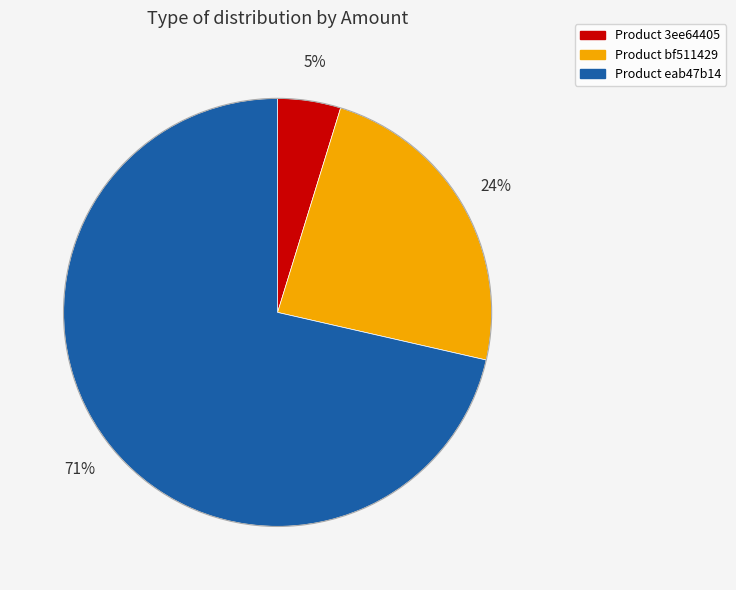

Which category has the biggest portion of the pie?

Product eab47b14